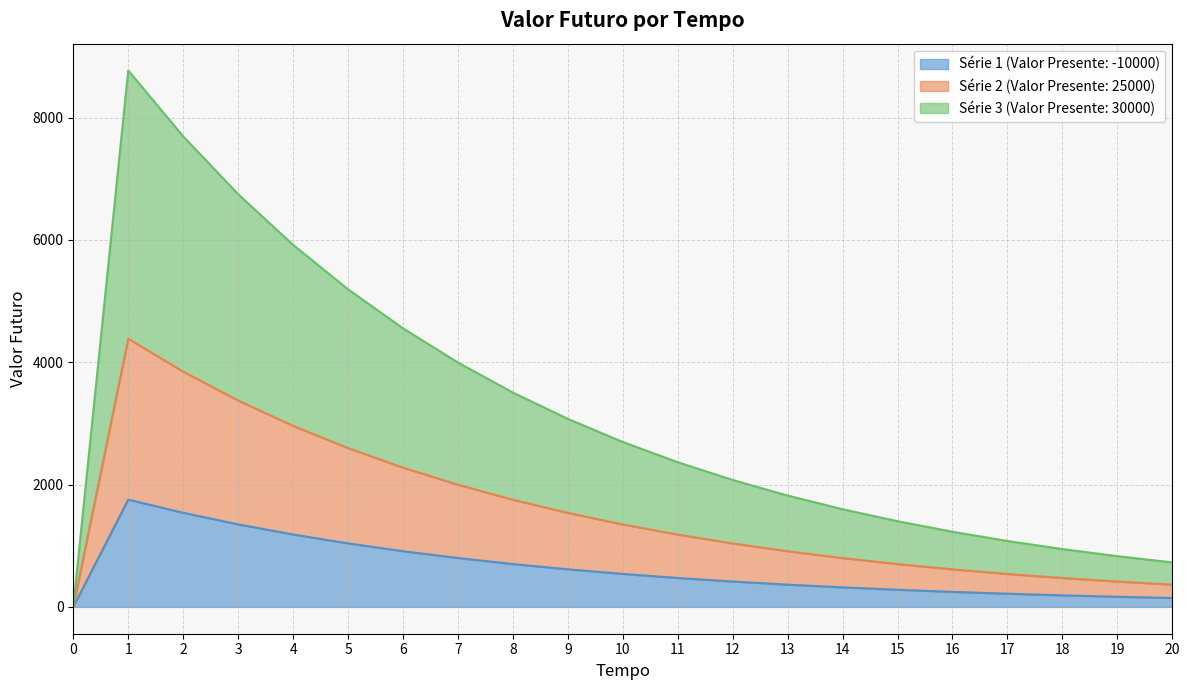

Rank the series by their maximum value, from lowest to highest.

Valor Futuro (Series1), Valor Futuro (Series2), Valor Futuro (Series3)